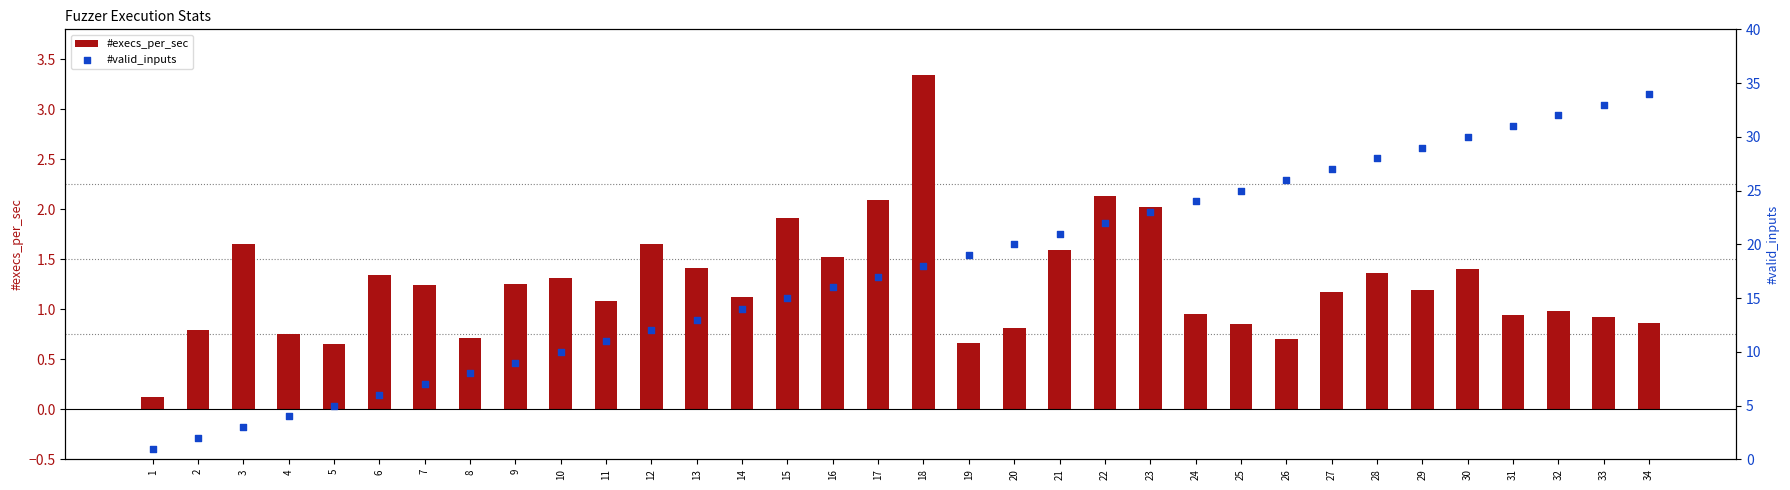

Which series has the largest total across all categories?

#valid_inputs